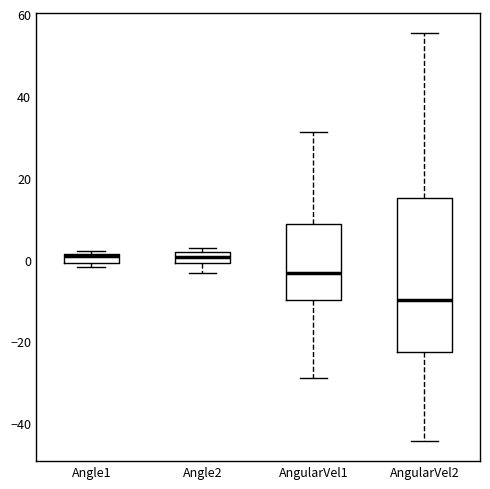

Where is the lower edge of the box for AngularVel2 on the y-axis? The values are not printed on the chart, so give them approximately, as read against the axis.

-22